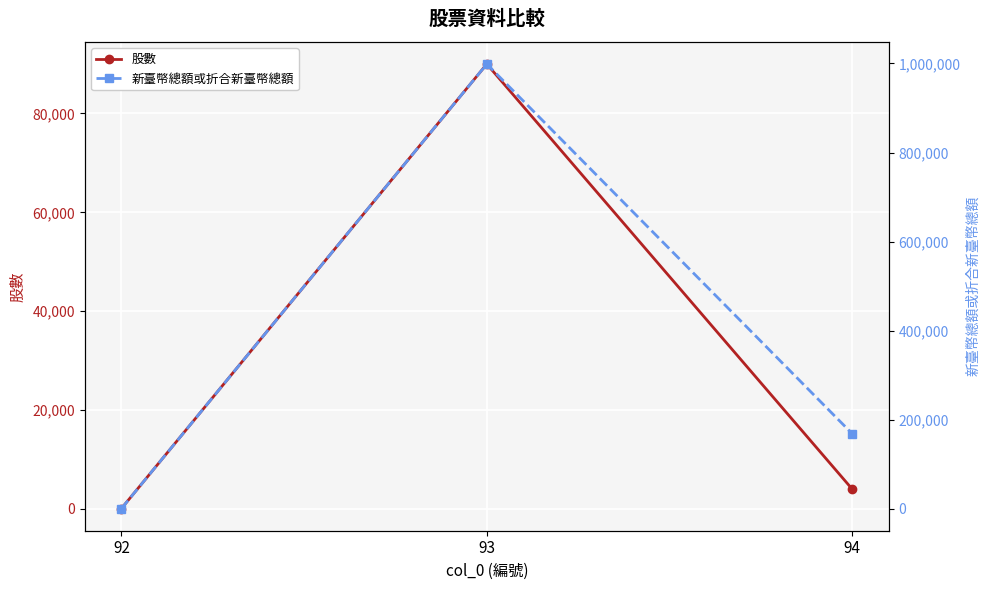

How many values in the 股數 series are below 4000?

1